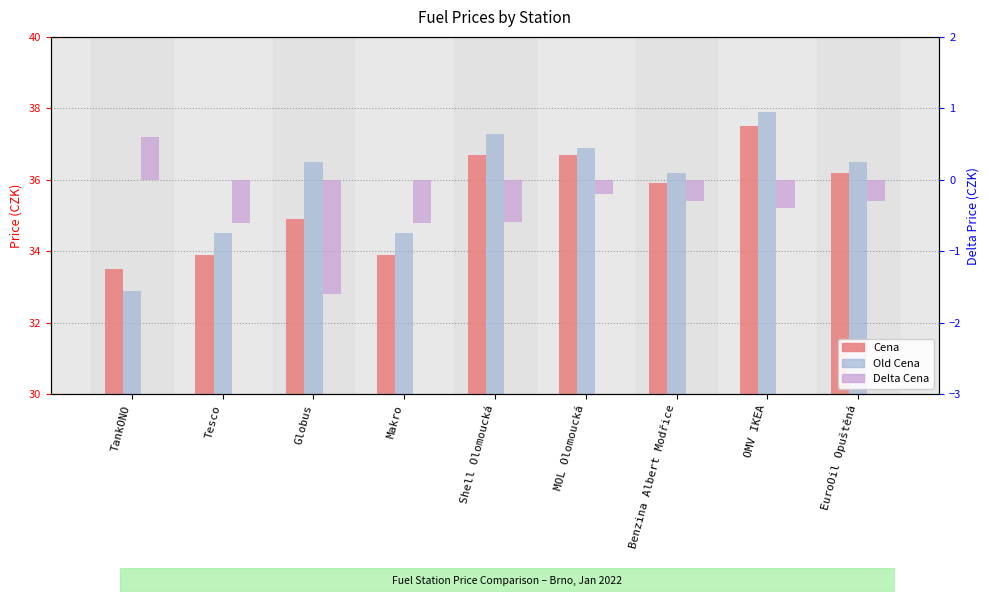

Reading right to left, what are all the values shown in this chart?

Cena: 36.2	37.5	35.9	36.7	36.7	33.9	34.9	33.9	33.5
Old Cena: 36.5	37.9	36.2	36.9	37.3	34.5	36.5	34.5	32.9
Delta Cena: -0.3	-0.4	-0.3	-0.2	-0.6	-0.6	-1.6	-0.6	0.6